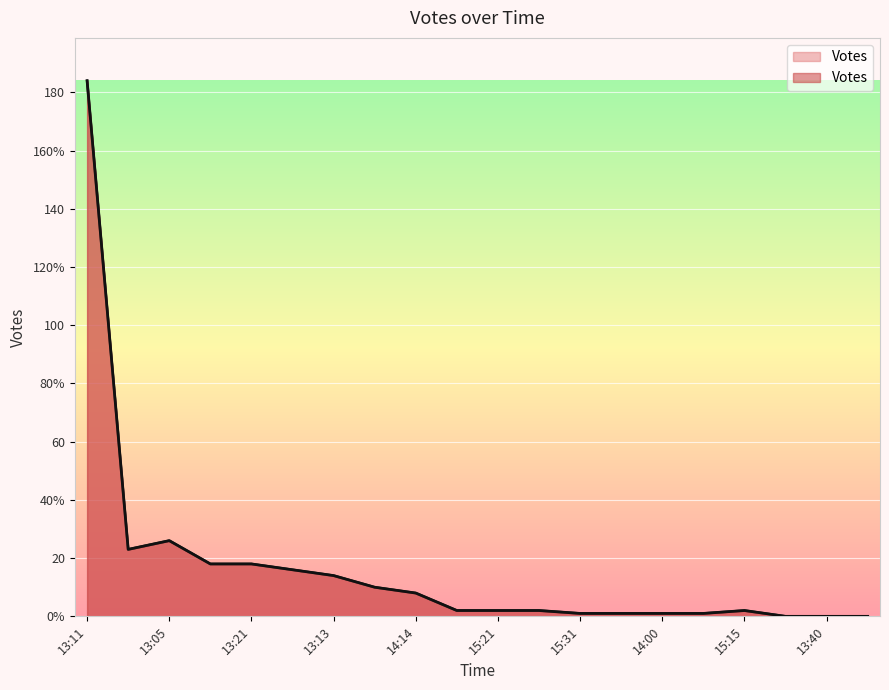

Which has a higher value, 13:15 or 13:21?

13:21